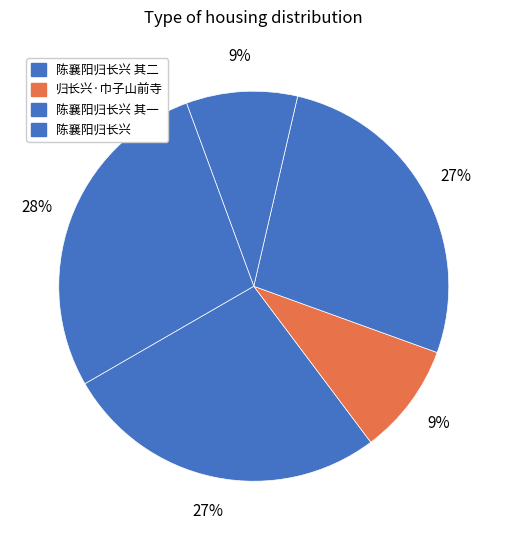

Which category has the biggest portion of the pie?

陈襄阳归长兴